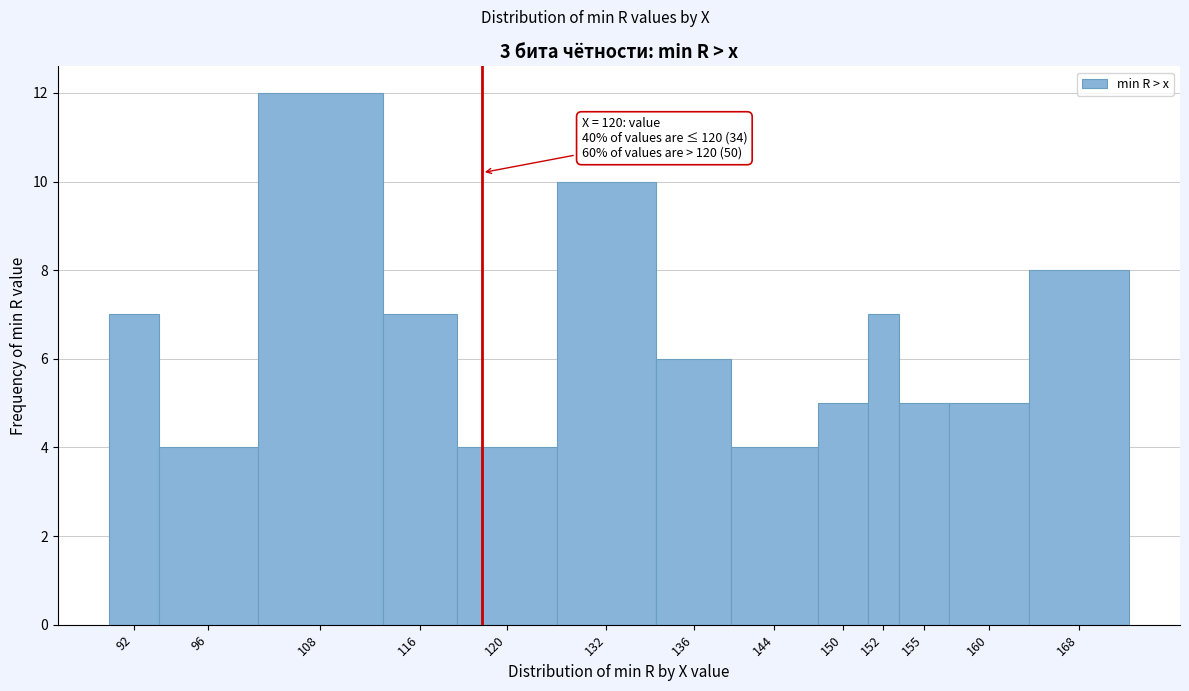

Reading left to right, list all the values displayed in this chart.

92=7	96=4	108=12	116=7	120=4	132=10	136=6	144=4	150=5	152=7	155=5	160=5	168=8